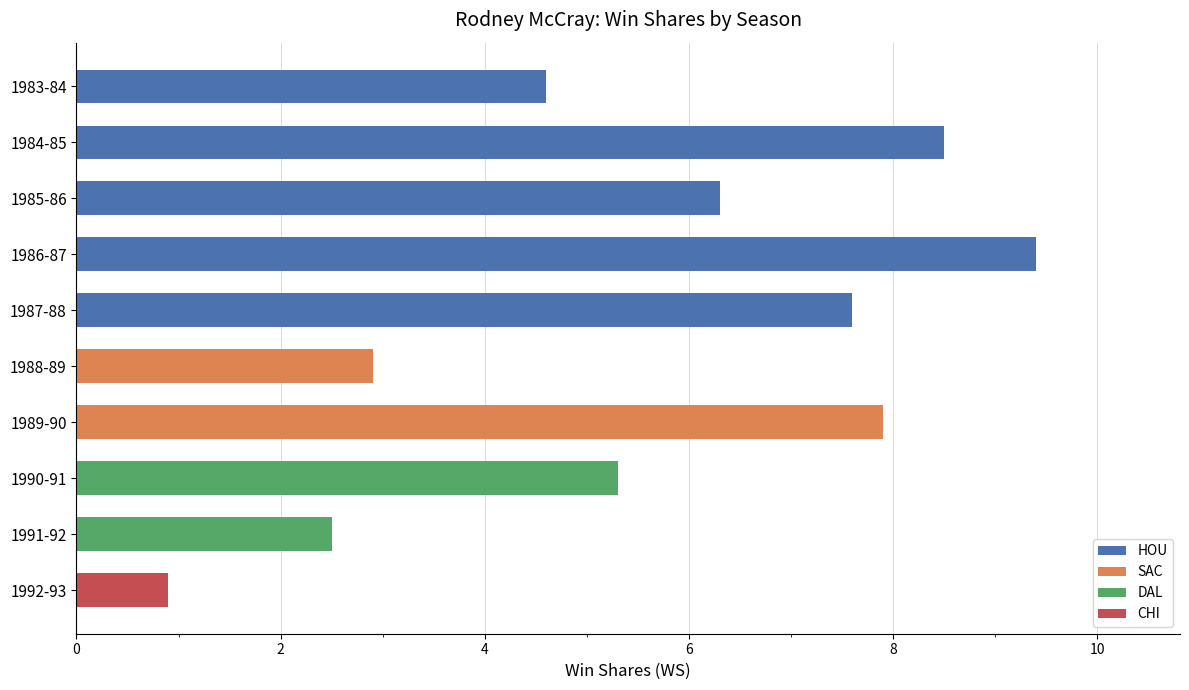

Reading top to bottom, extract all data points from this chart.

1983-84=4.6	1984-85=8.5	1985-86=6.3	1986-87=9.4	1987-88=7.6	1988-89=2.9	1989-90=7.9	1990-91=5.3	1991-92=2.5	1992-93=0.9